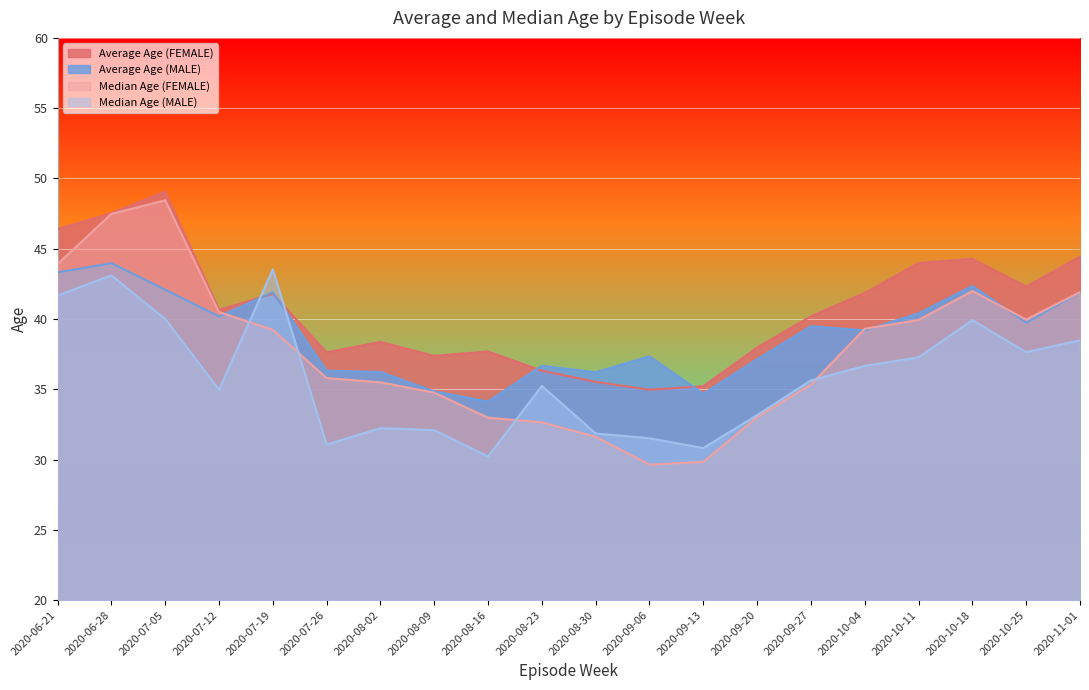

At 2020-07-26, list the series in order from smallest to largest.

Median Age (MALE), Median Age (FEMALE), Average Age (MALE), Average Age (FEMALE)